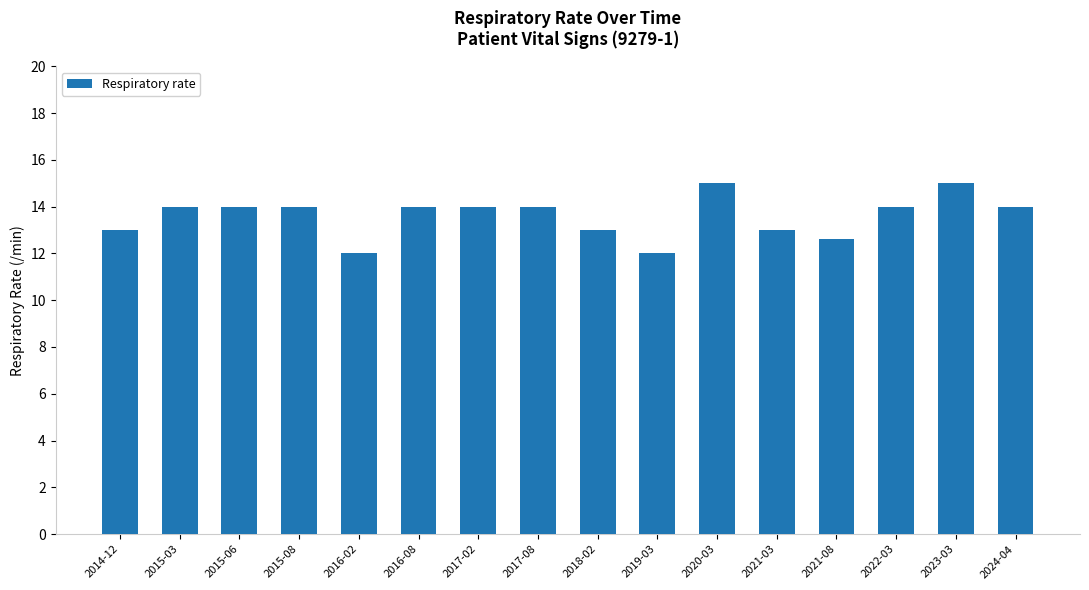

Does the chart contain any negative values?

No